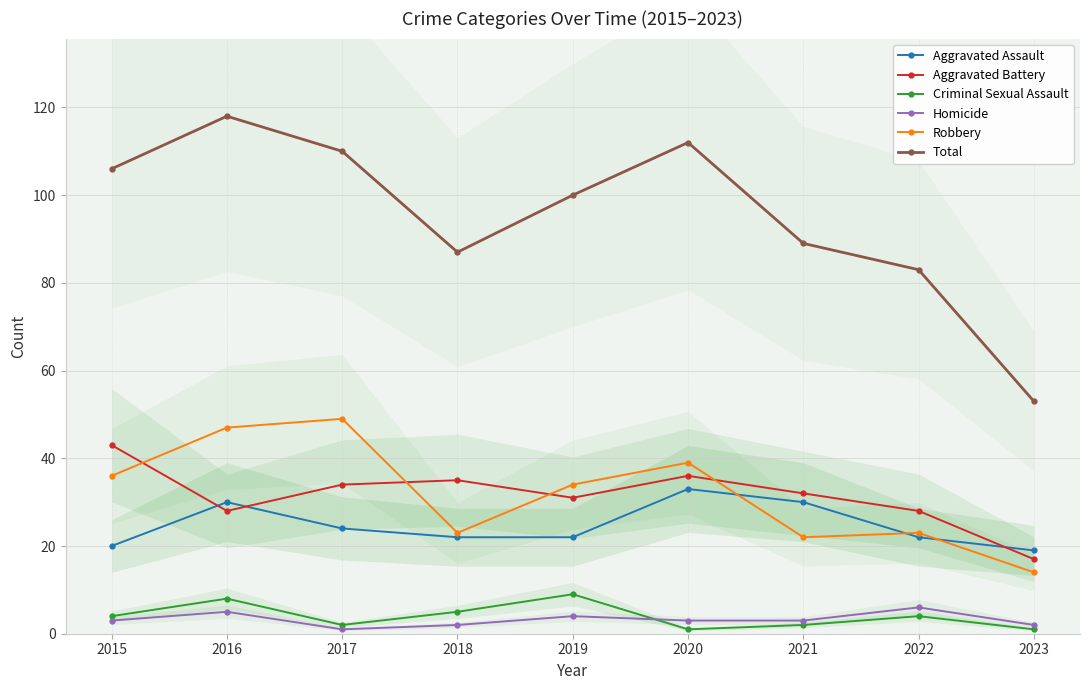

How many series are shown in this chart?

6